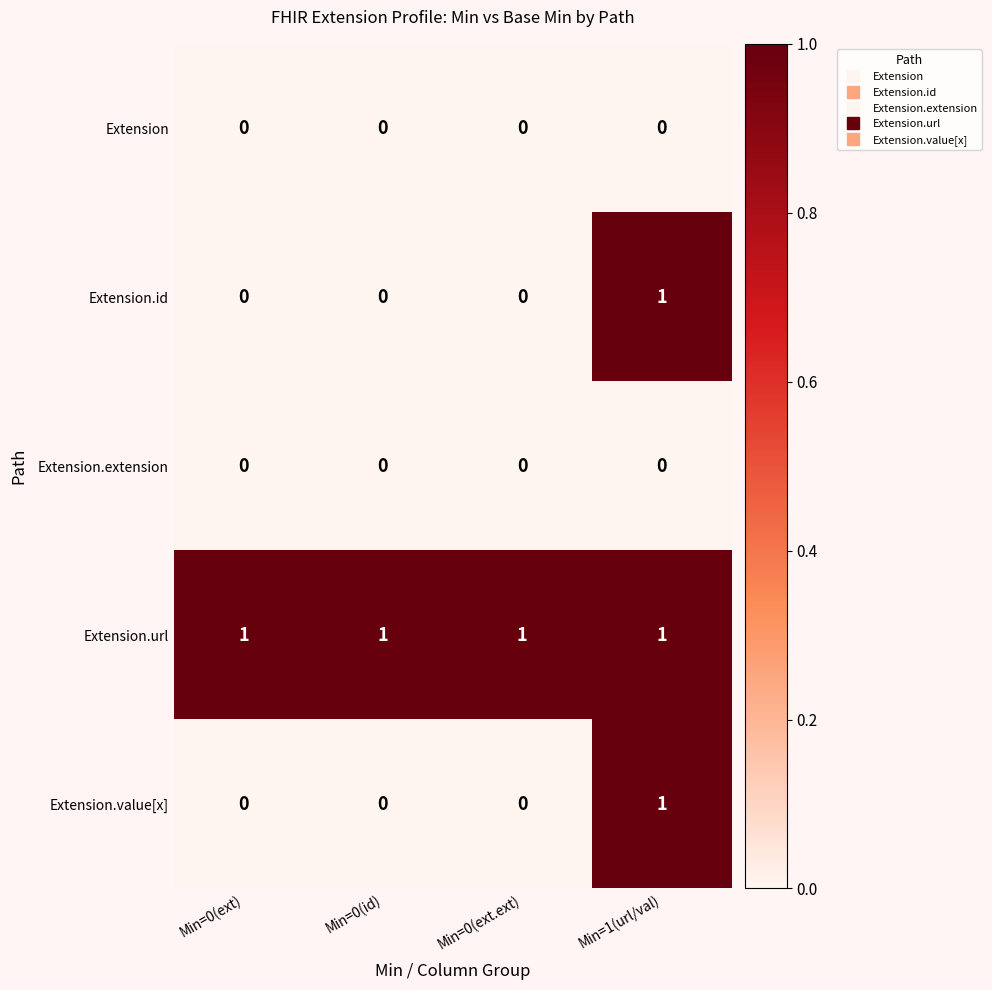

How many Extension.value[x] values are between 0 and 1?

4